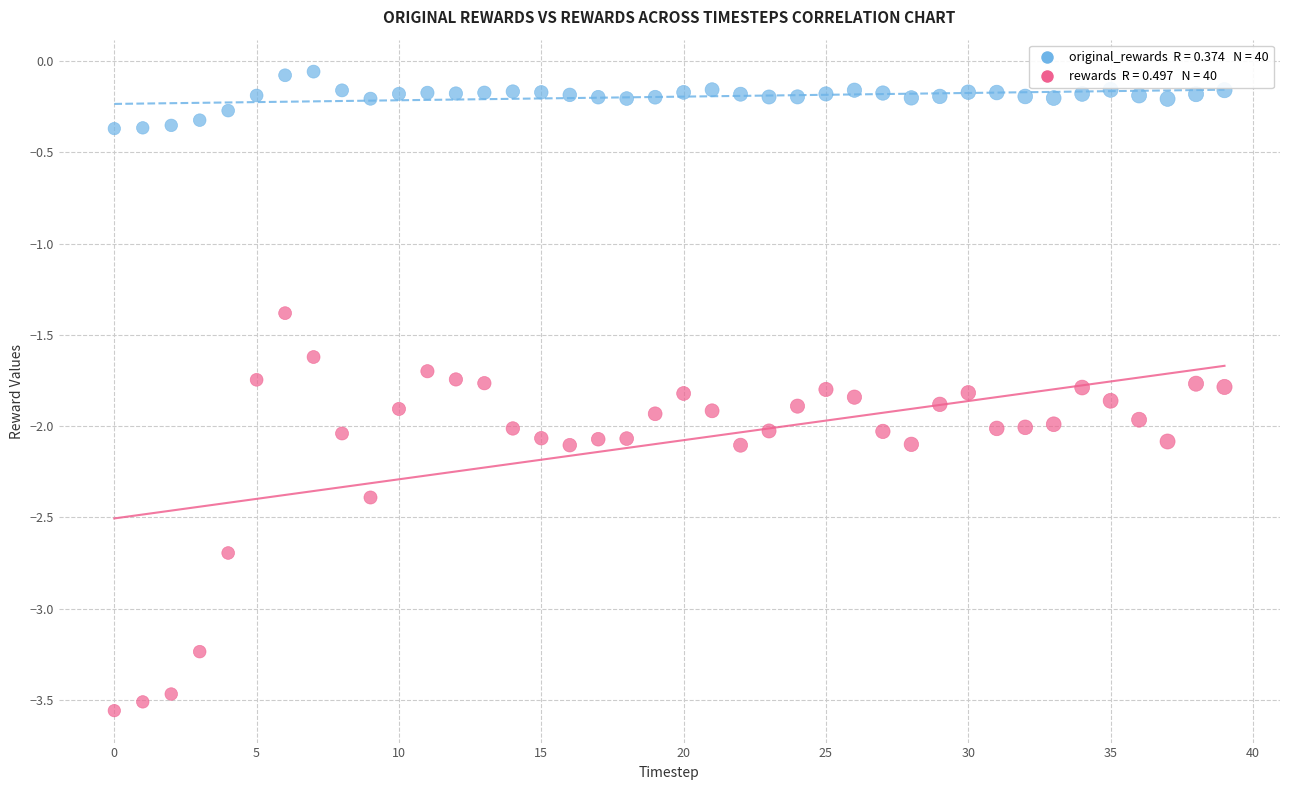

Across all series, what Y value is closest to -1?

-1.4